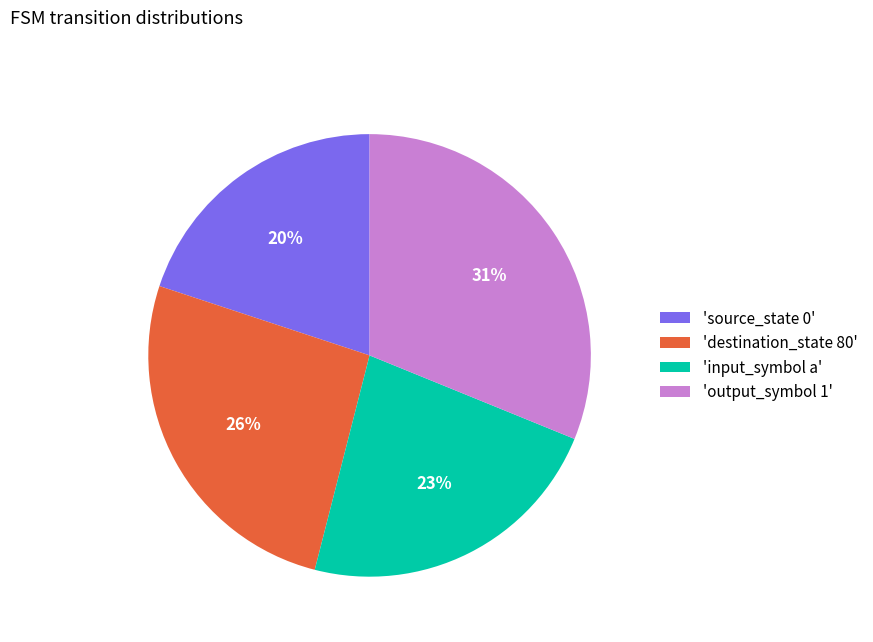

Count the number of slices in the pie.

4